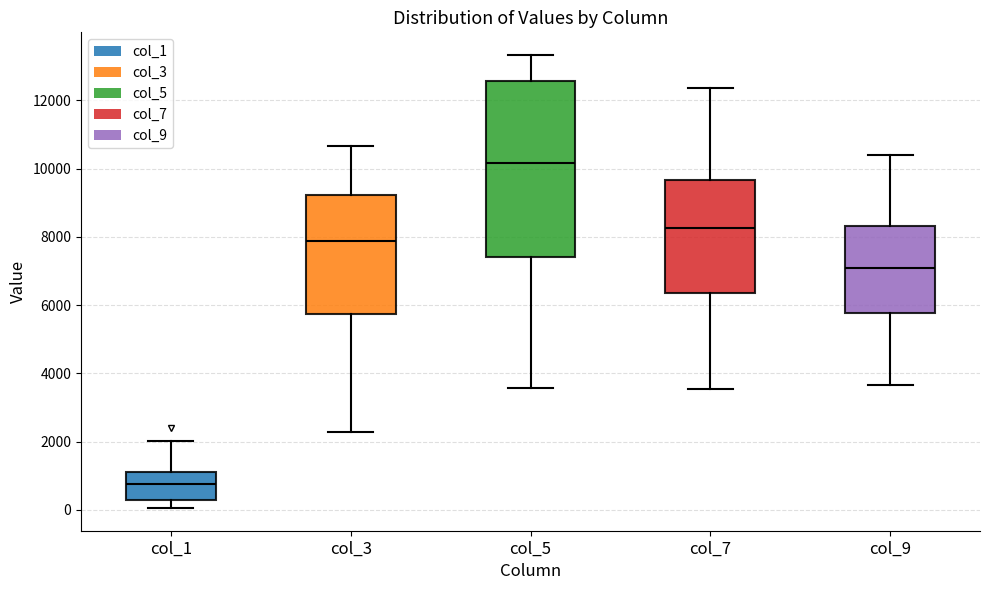

Reading left to right, transcribe this box plot: for each box, give where its median line is, the range the box spans, and where its two whiskers end, as read against the y-axis. The values are not printed on the chart, so give them approximately, as read against the axis.

col_1: median 800, box 200 to 1200, whiskers 0 to 2000
col_3: median 7800, box 5800 to 9200, whiskers 2200 to 10600
col_5: median 10200, box 7400 to 12600, whiskers 3600 to 13400
col_7: median 8200, box 6400 to 9600, whiskers 3600 to 12400
col_9: median 7000, box 5800 to 8400, whiskers 3600 to 10400